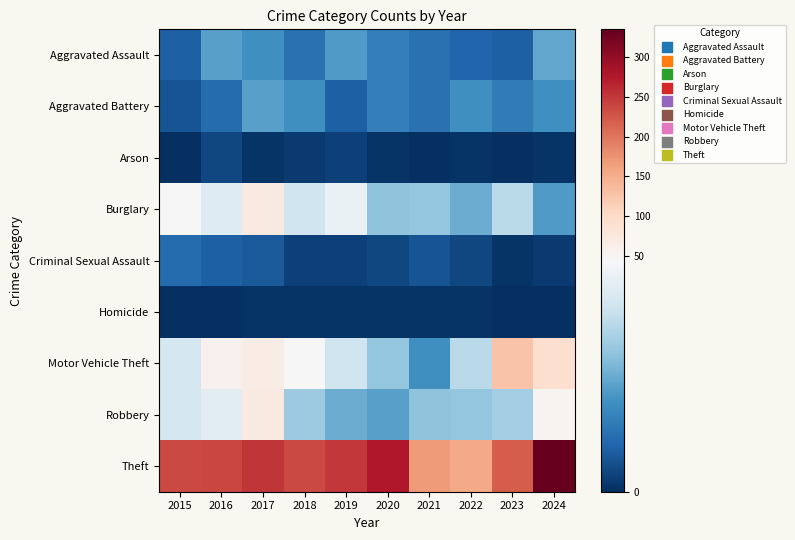

What is the spread (max minus min) of values at 2022?

153